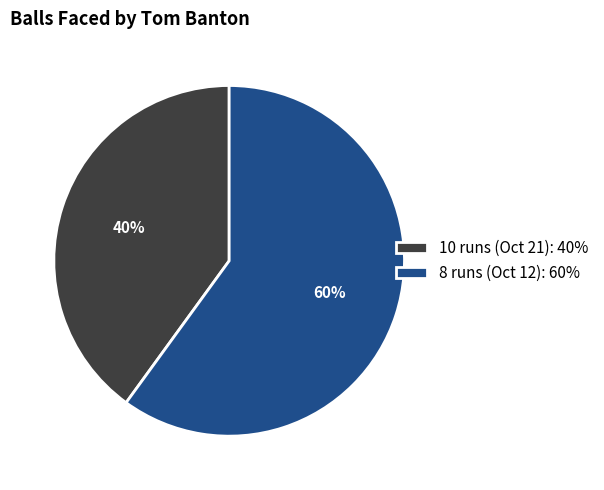

To the nearest percent, what is the difference between the 8 runs (Oct 12) and 10 runs (Oct 21) slice percentages?

20%